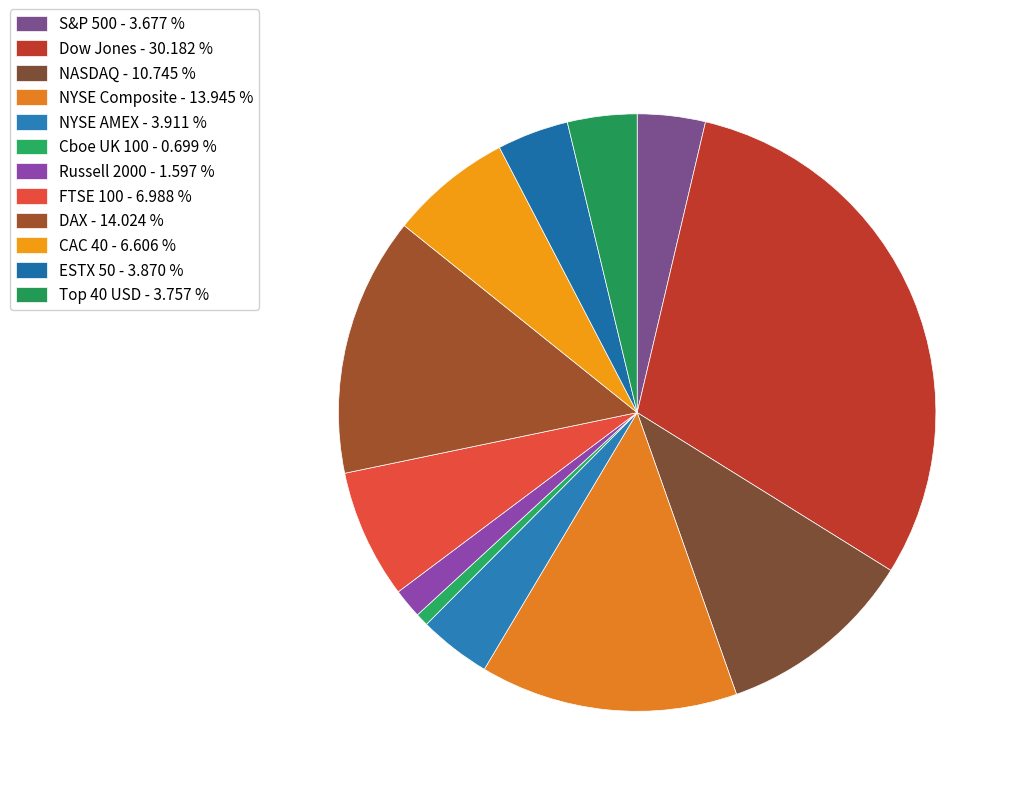

How many slices are in this pie chart?

12